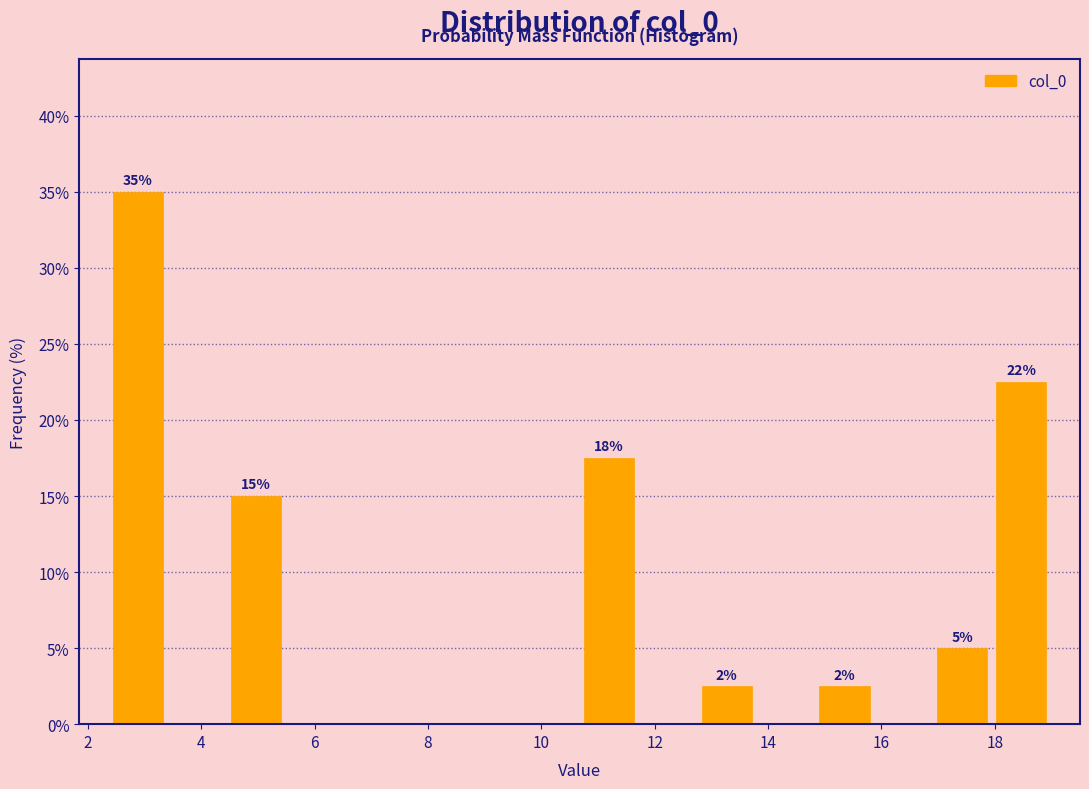

Which range on the x-axis has the tallest bar?

2.4 to 3.4